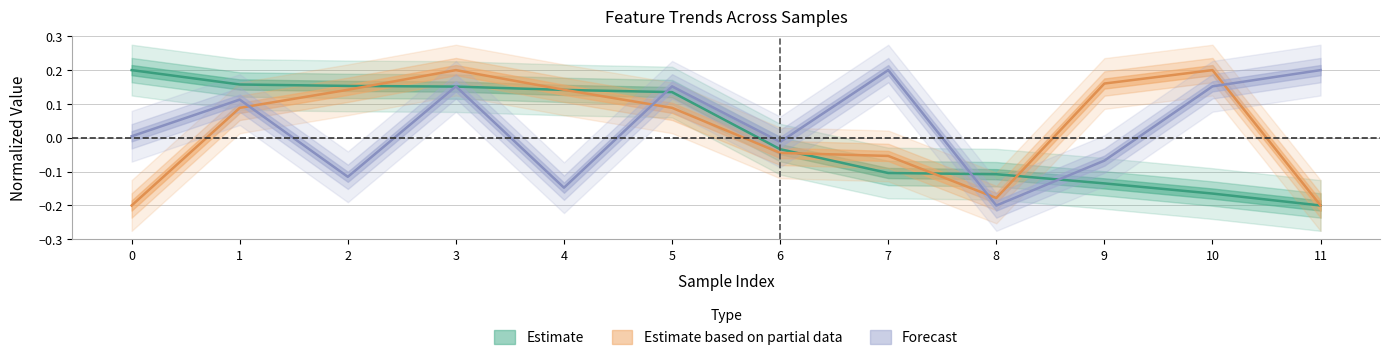

What is the greatest value displayed?

0.2